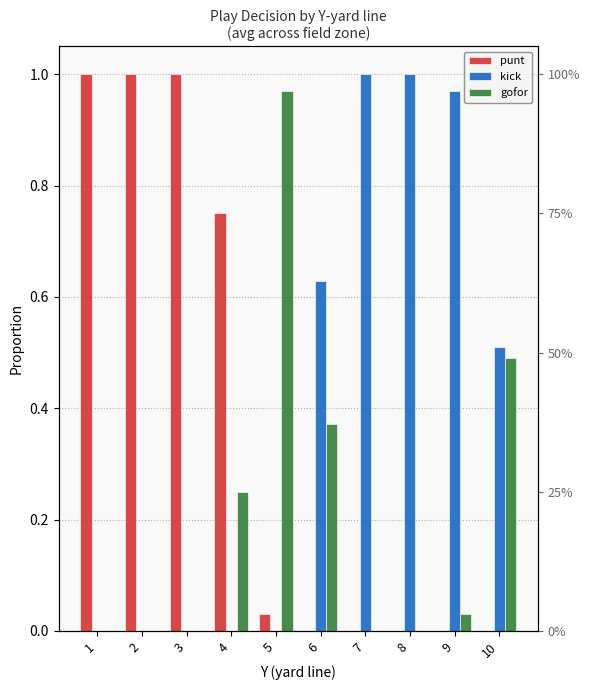

How many groups of bars are there?

10